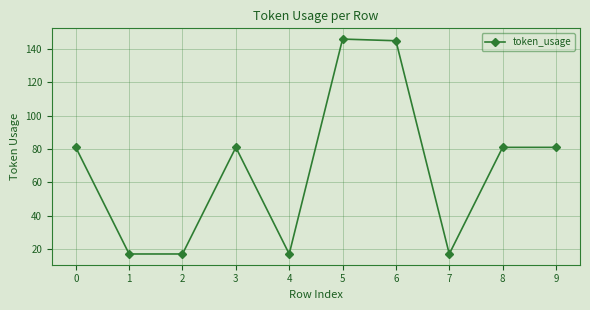

Is it true that the value at 9 is 81?

True